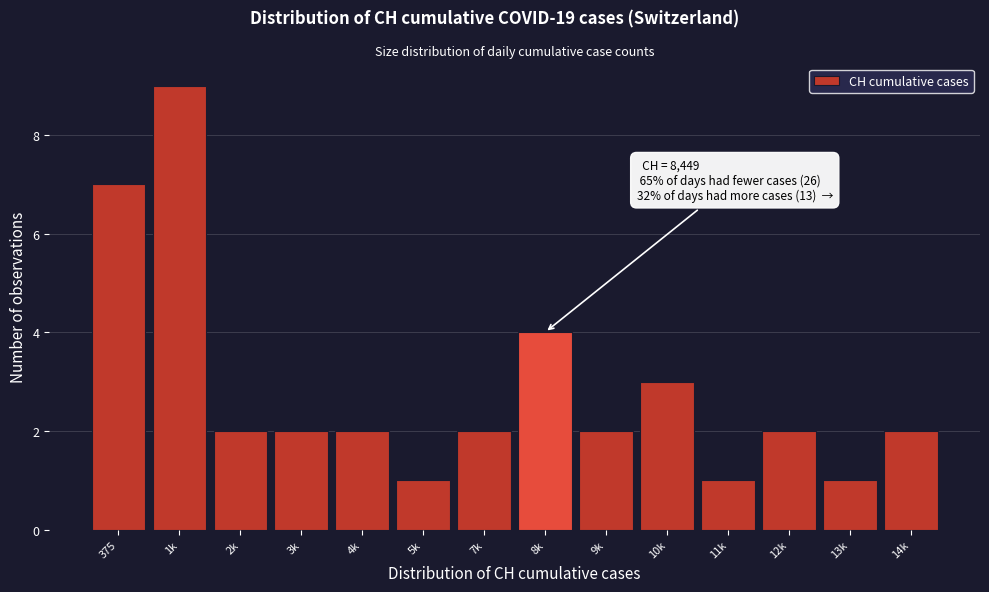

Reading left to right, what are all the values shown in this chart?

375=7	1k=9	2k=2	3k=2	4k=2	5k=1	7k=2	8k=4	9k=2	10k=3	11k=1	12k=2	13k=1	14k=2